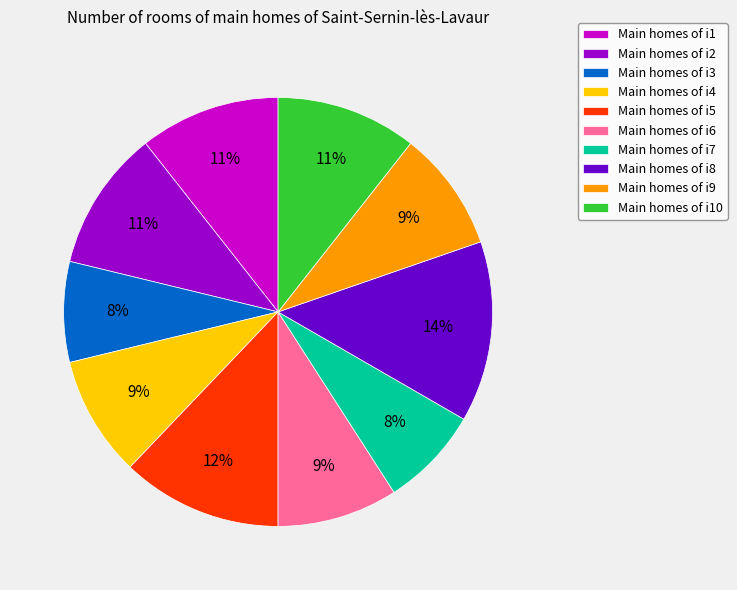

Which category has the biggest portion of the pie?

Main homes of i8